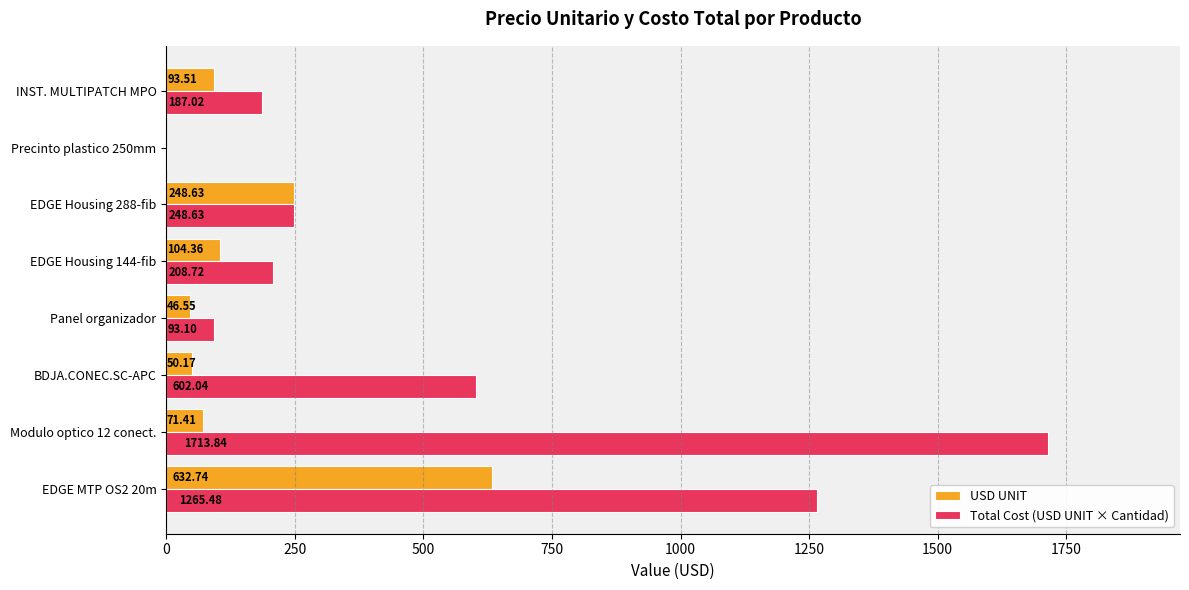

What is the sum of the Total Cost (USD UNIT × Cantidad) values at INST. MULTIPATCH MPO and EDGE Housing 144-fib?

395.7